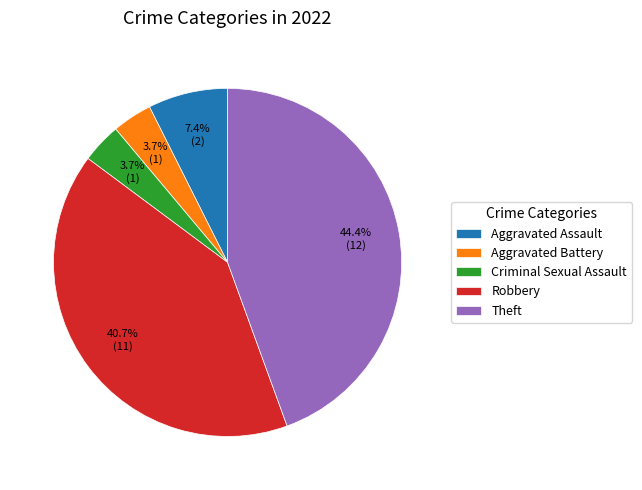

To the nearest percent, what percentage of the pie is Aggravated Assault?

7%